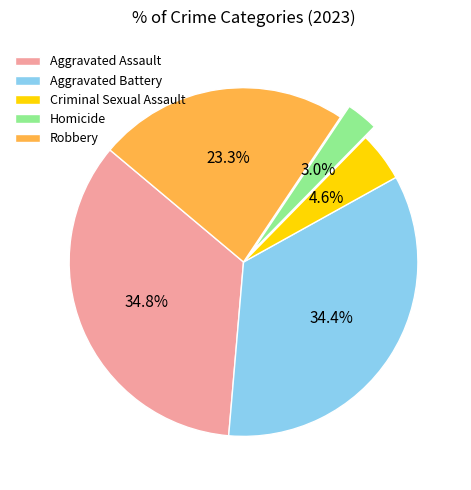

Count the number of slices in the pie.

5